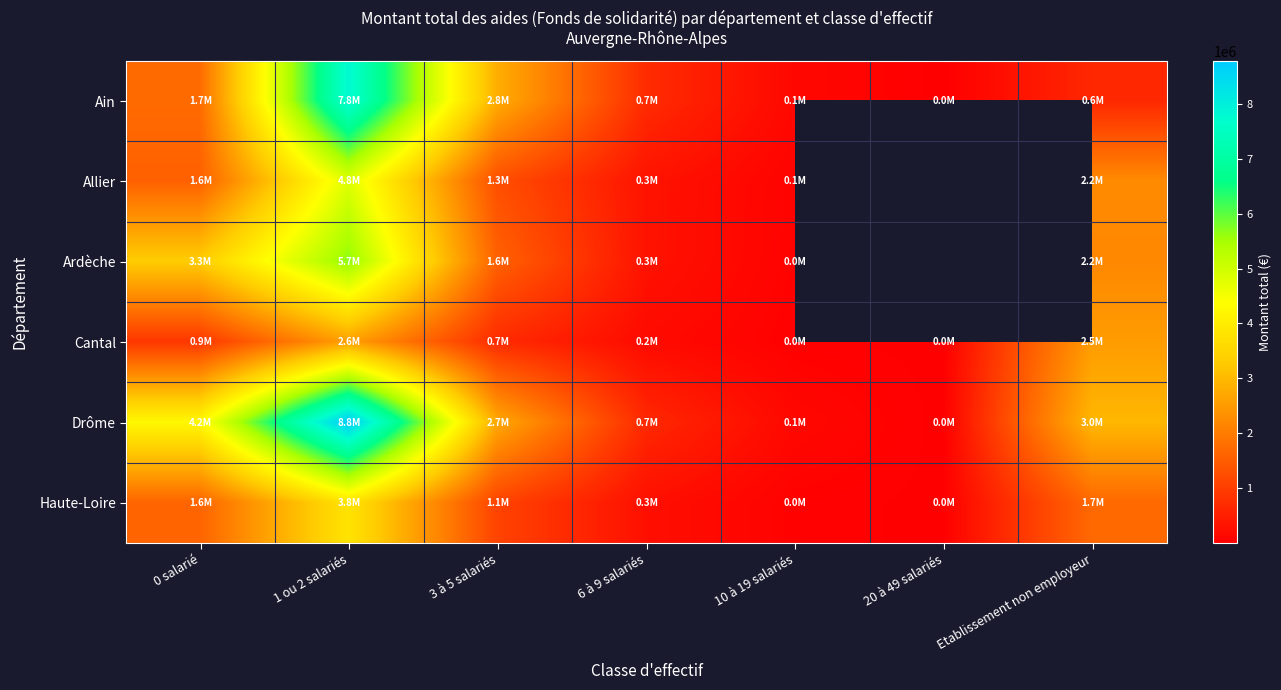

What is the minimum value shown in the chart?

3642.0